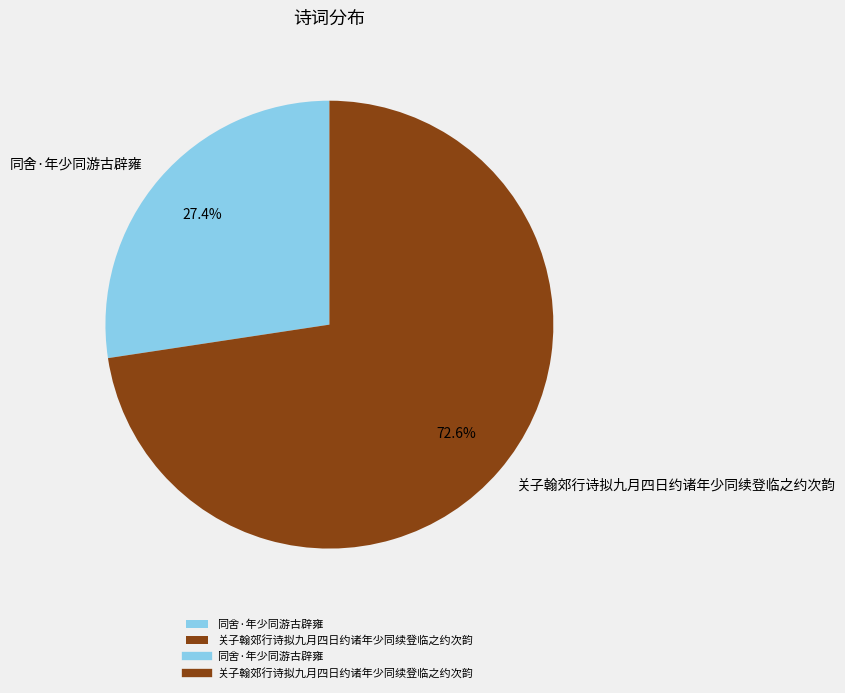

Count the number of slices in the pie.

2